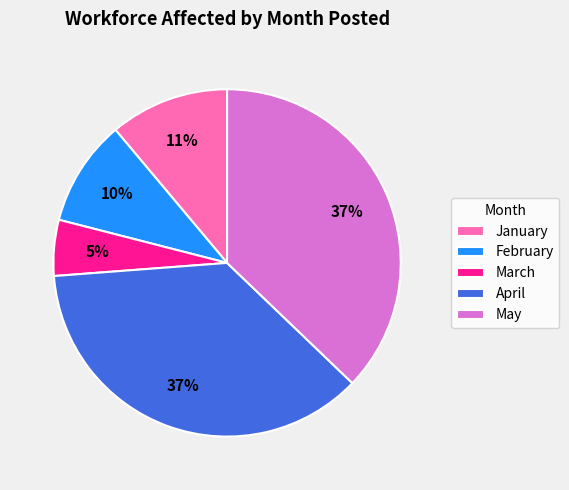

Between May and March, which is larger?

May